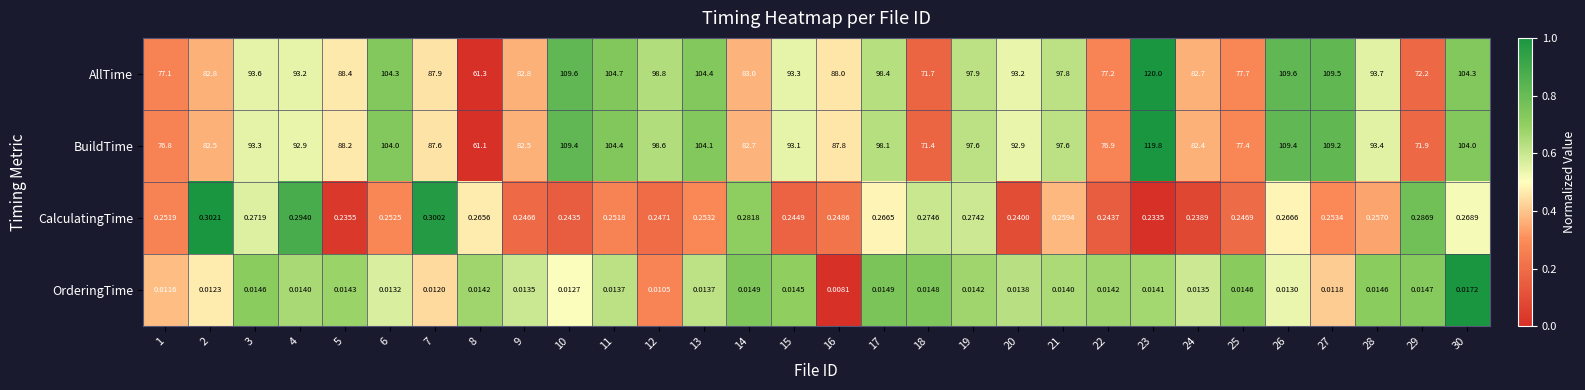

Rank the series at 13 from lowest to highest value.

OrderingTime, CalculatingTime, BuildTime, AllTime